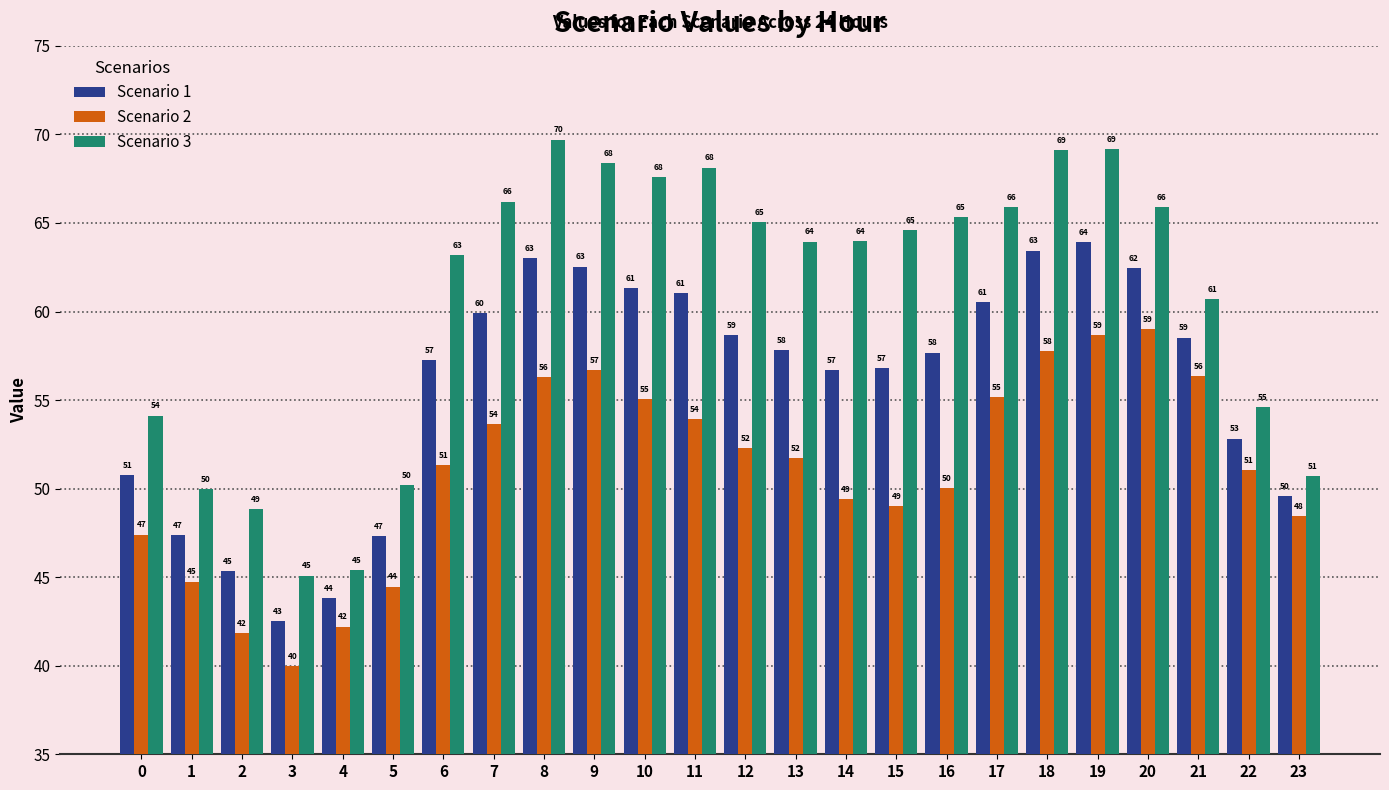

What is the value of the Scenario 3 bar at the 12th from the left?

68.1